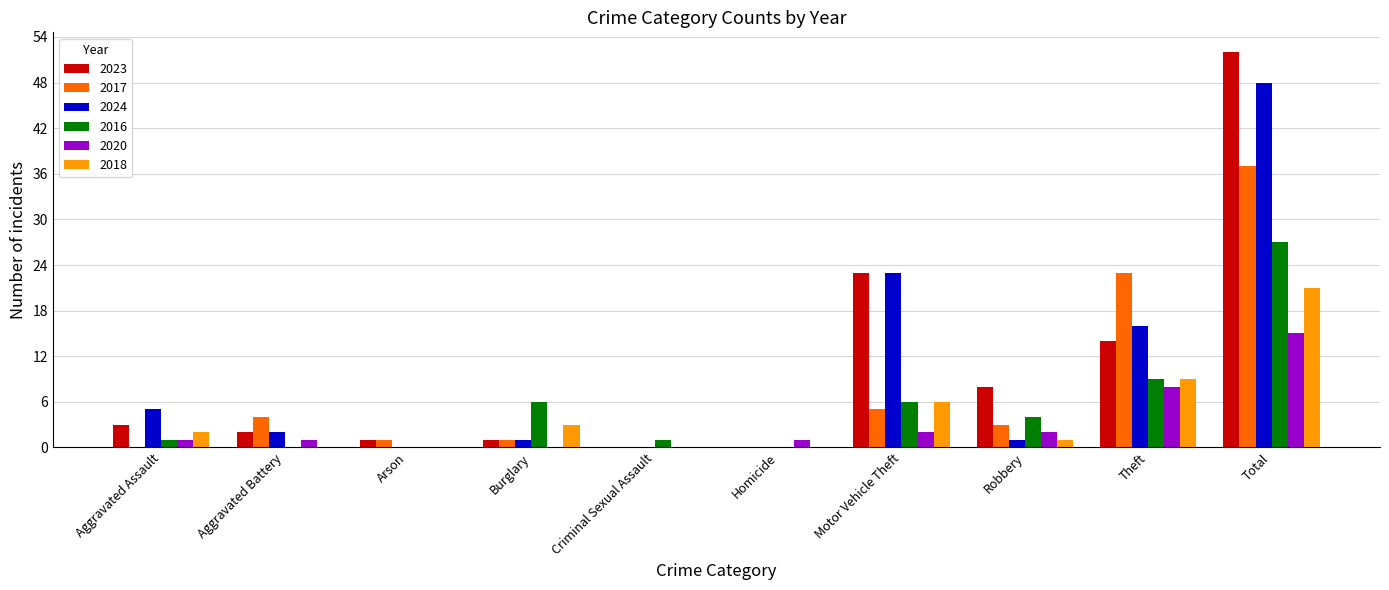

At which category is the sum across all series the highest?

Total